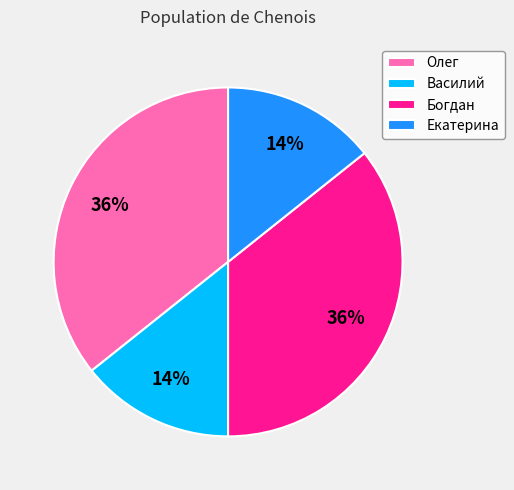

Does Олег represent more than half of the total?

No